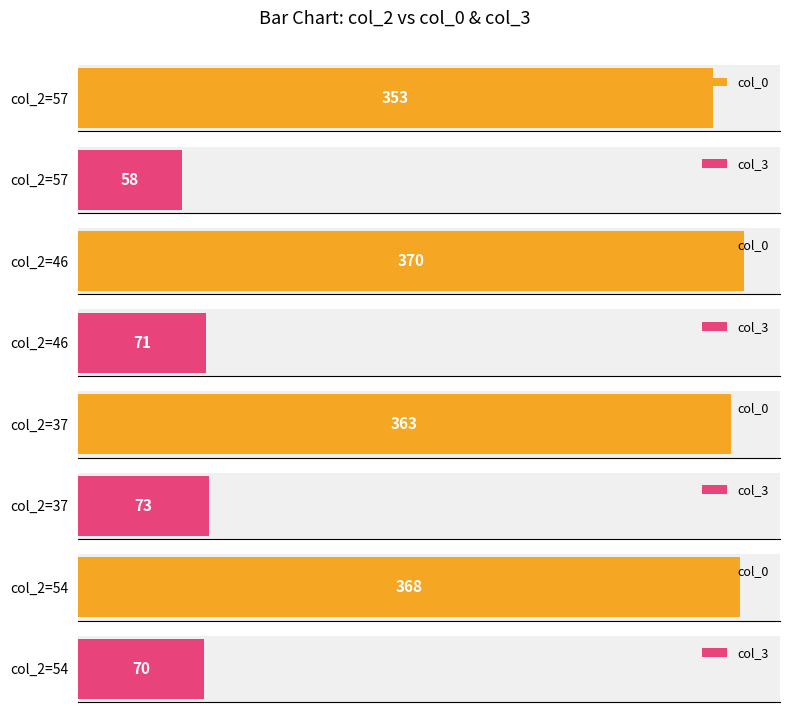

Is it true that col_3 equals 77 at 57?

False